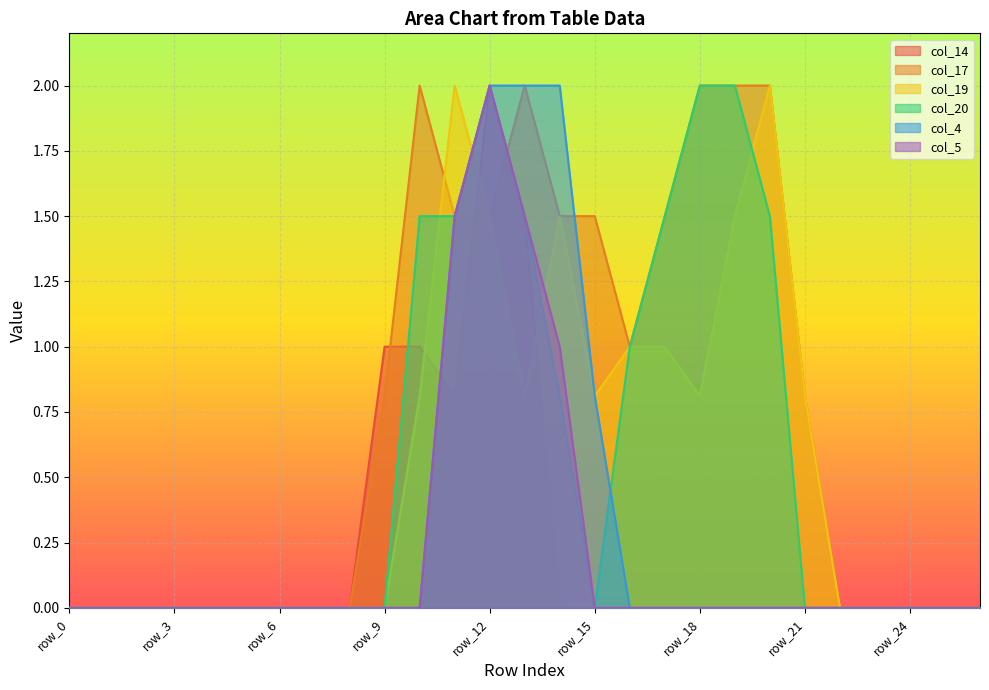

Reading left to right, transcribe all the data shown in this chart.

col_14: 0.0	0.0	0.0	0.0	0.0	0.0	0.0	0.0	0.0	1.0	1.0	0.8	2.0	1.5	0.0	0.0	0.0	0.0	0.0	0.0	0.0	0.0	0.0	0.0	0.0	0.0	0.0
col_17: 0.0	0.0	0.0	0.0	0.0	0.0	0.0	0.0	0.0	0.8	2.0	1.5	1.5	2.0	1.5	1.5	1.0	1.5	2.0	2.0	2.0	0.8	0.0	0.0	0.0	0.0	0.0
col_19: 0.0	0.0	0.0	0.0	0.0	0.0	0.0	0.0	0.0	0.0	0.8	2.0	1.5	0.8	1.5	0.8	1.0	1.0	0.8	1.5	2.0	0.8	0.0	0.0	0.0	0.0	0.0
col_20: 0.0	0.0	0.0	0.0	0.0	0.0	0.0	0.0	0.0	0.0	1.5	1.5	2.0	1.5	0.8	0.0	1.0	1.5	2.0	2.0	1.5	0.0	0.0	0.0	0.0	0.0	0.0
col_4: 0.0	0.0	0.0	0.0	0.0	0.0	0.0	0.0	0.0	0.0	0.0	1.5	2.0	2.0	2.0	0.8	0.0	0.0	0.0	0.0	0.0	0.0	0.0	0.0	0.0	0.0	0.0
col_5: 0.0	0.0	0.0	0.0	0.0	0.0	0.0	0.0	0.0	0.0	0.0	1.5	2.0	1.5	1.0	0.0	0.0	0.0	0.0	0.0	0.0	0.0	0.0	0.0	0.0	0.0	0.0